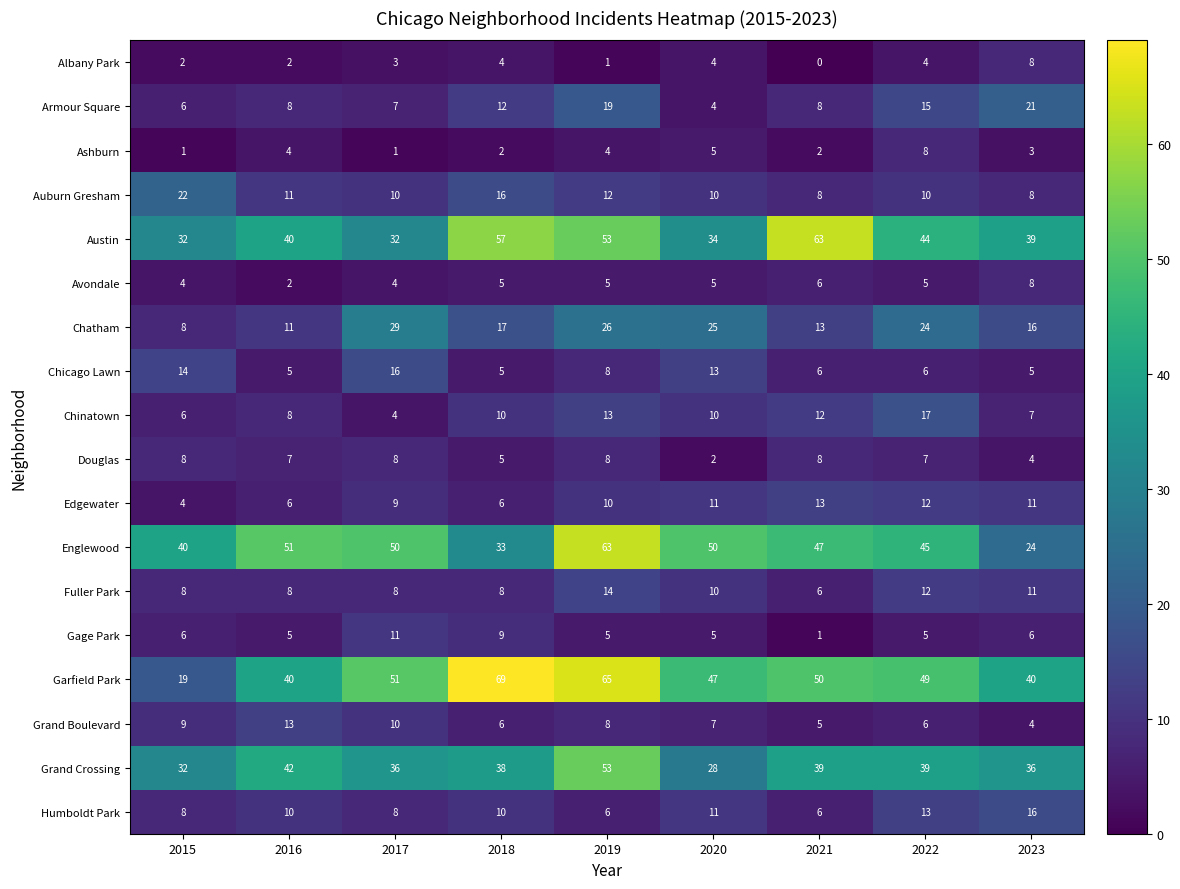

What is the sum of all Edgewater values?

82